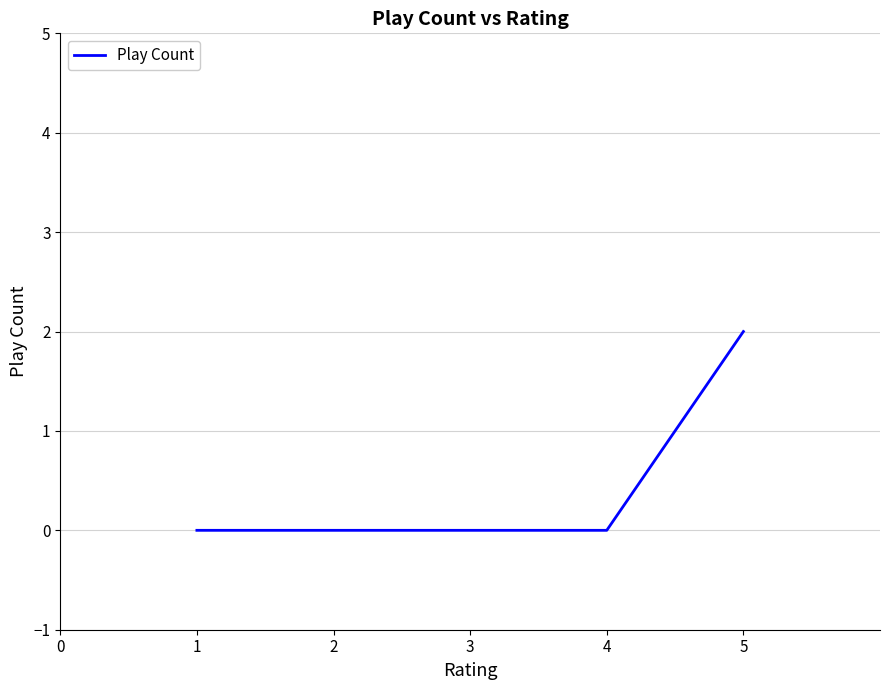

Which category has the highest value across all series?

5